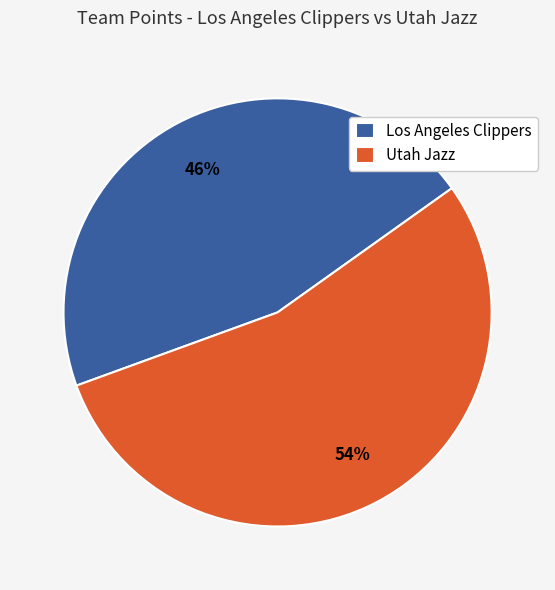

To the nearest percent, what percentage of the pie is Los Angeles Clippers?

46%